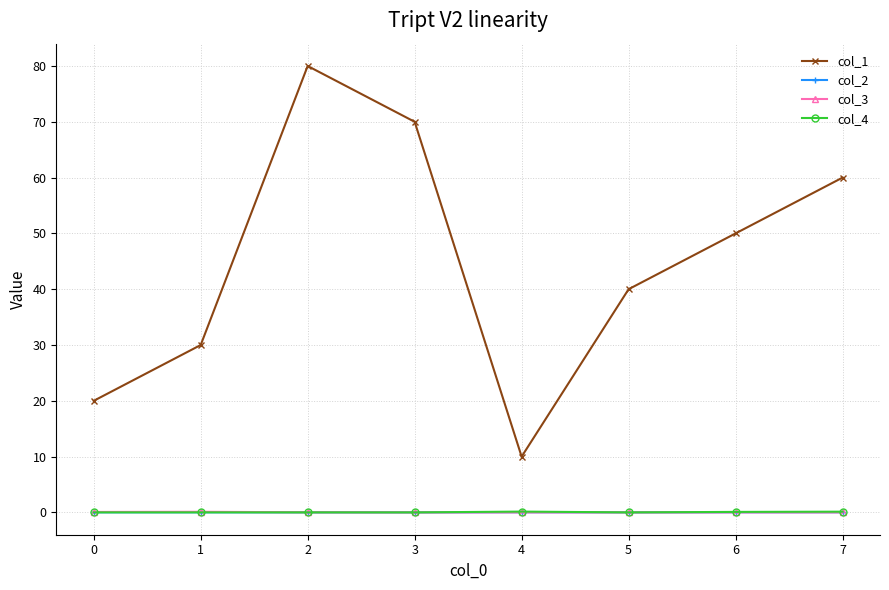

At which category does the chart reach its peak across all series?

2